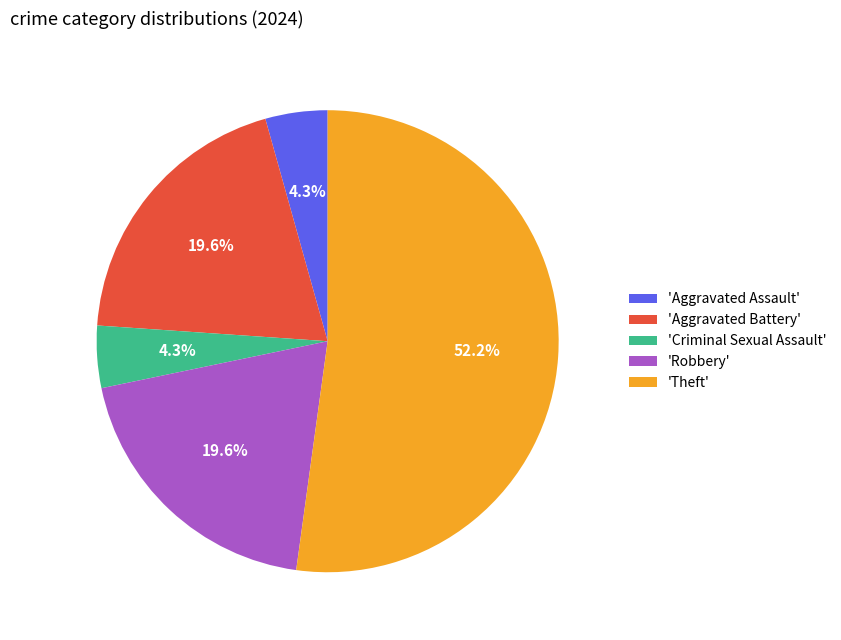

How many segments does this pie chart have?

5